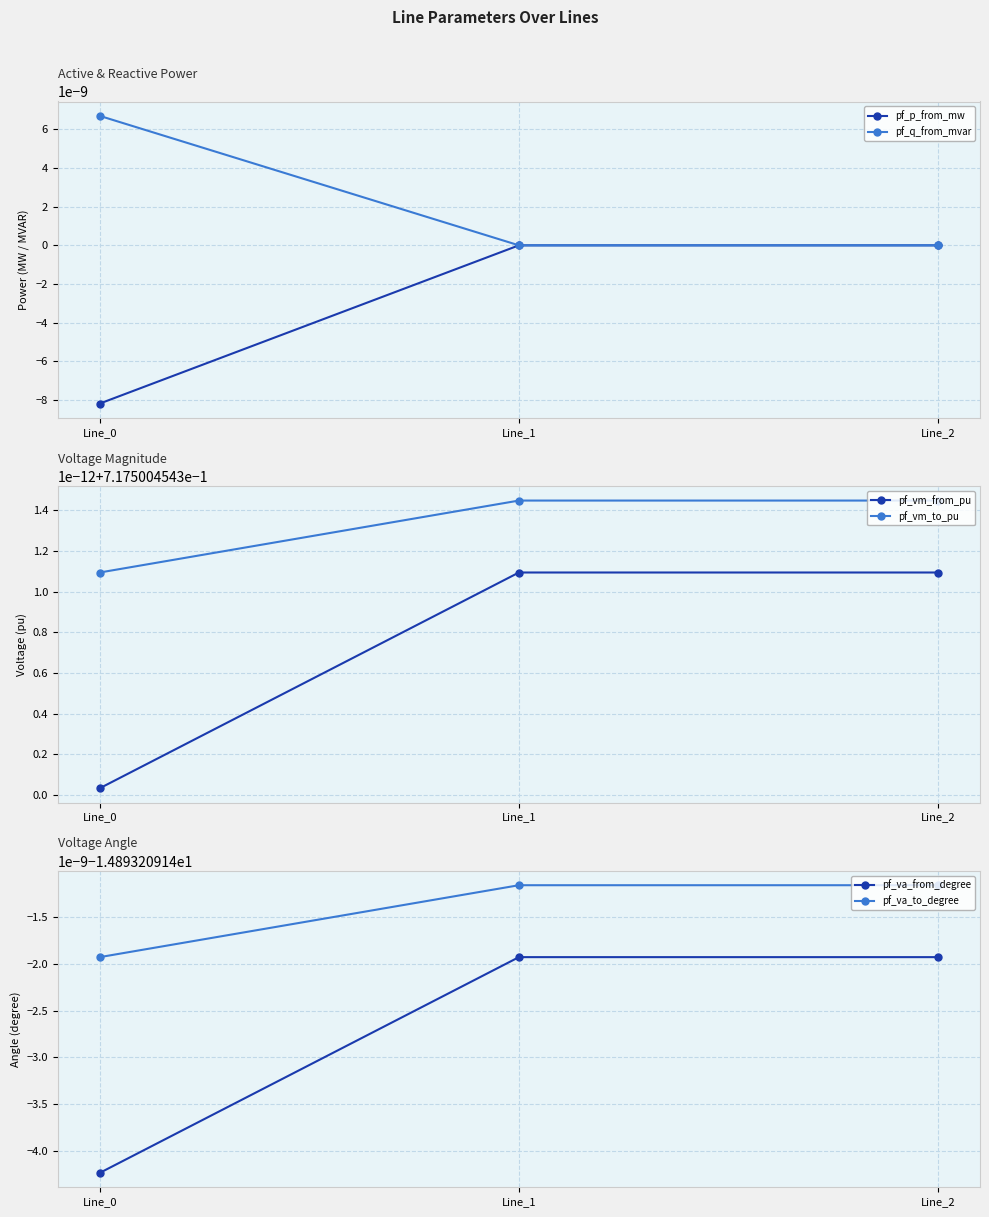

What is the spread (max minus min) of values at Line_2?

15.6